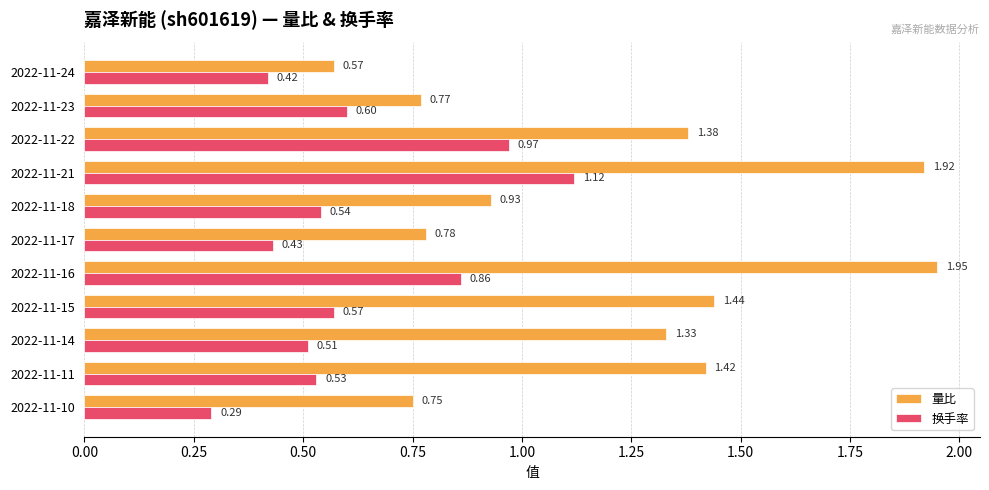

Where is 量比 nearest to the value 1?

2022-11-18